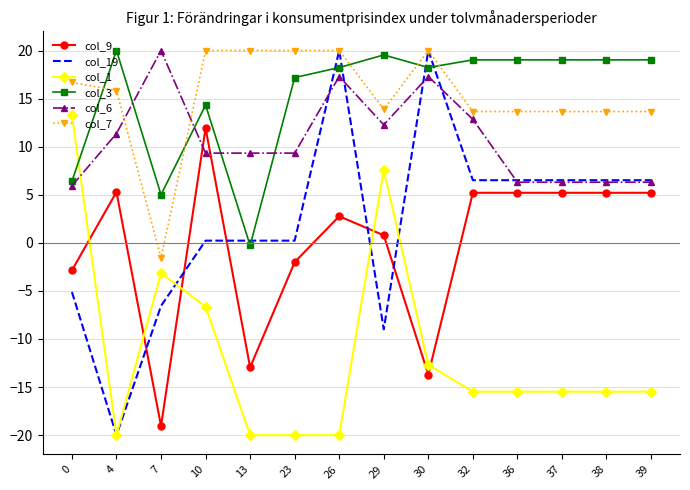

What are all the series names shown in the legend?

col_9, col_19, col_1, col_3, col_6, col_7